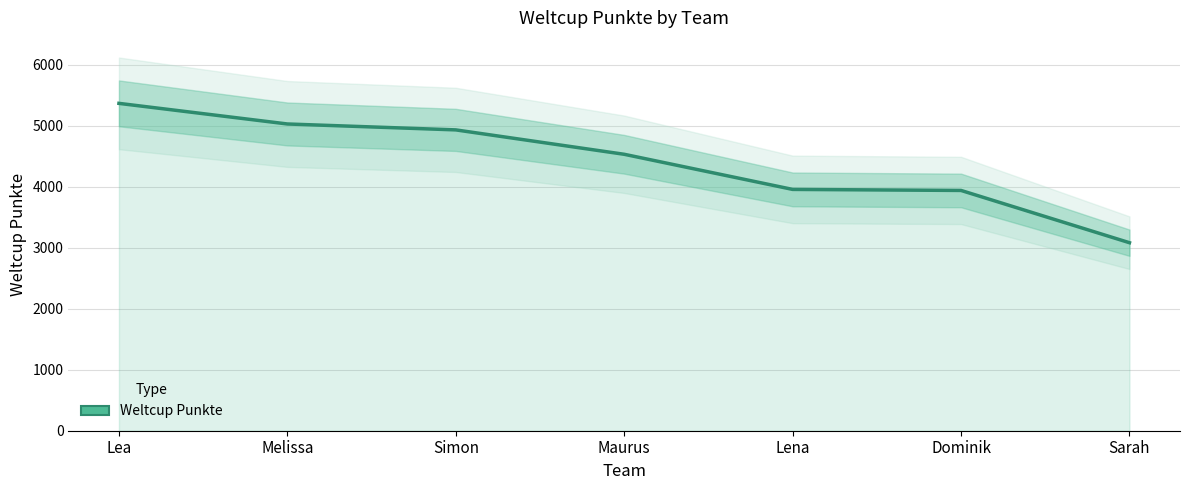

Which label corresponds to the smallest value in the chart?

Sarah